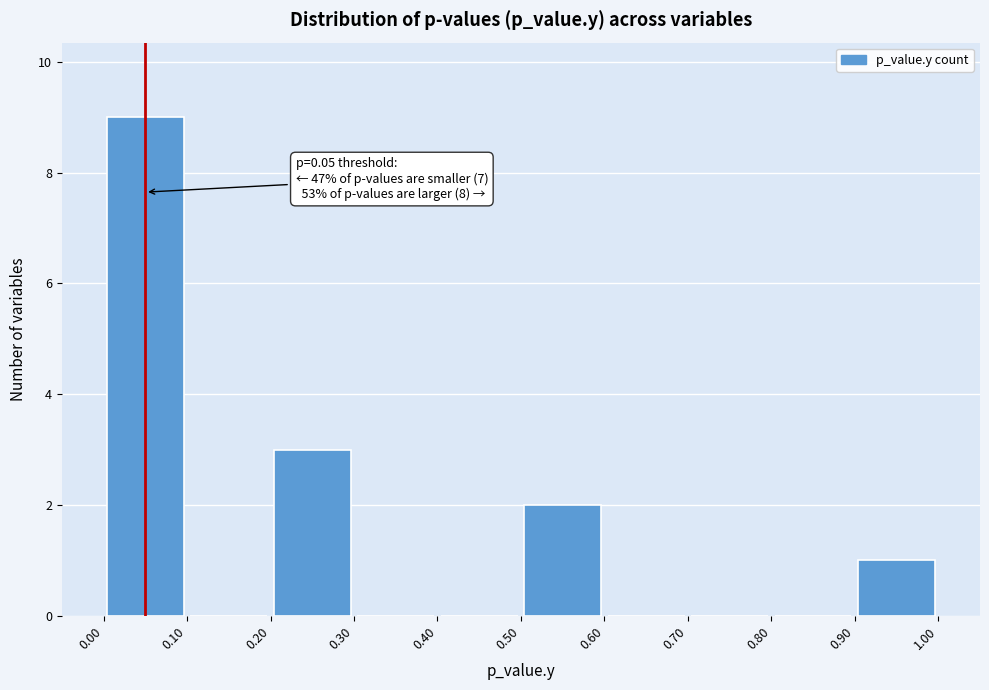

Which range on the x-axis has the tallest bar?

0.00 to 0.10